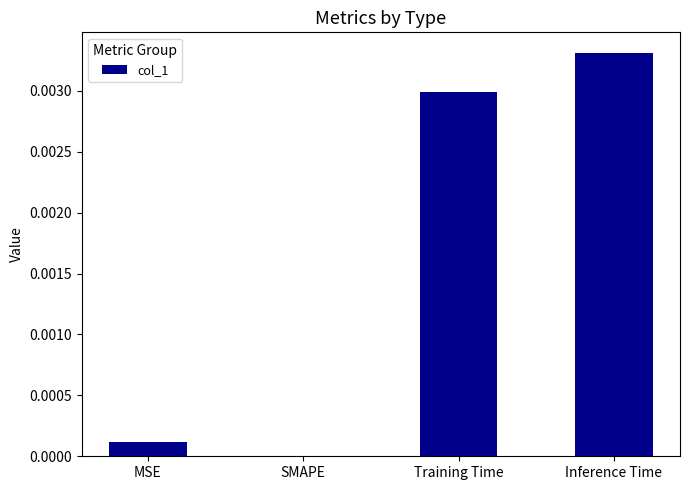

Does the chart contain stacked bars?

No